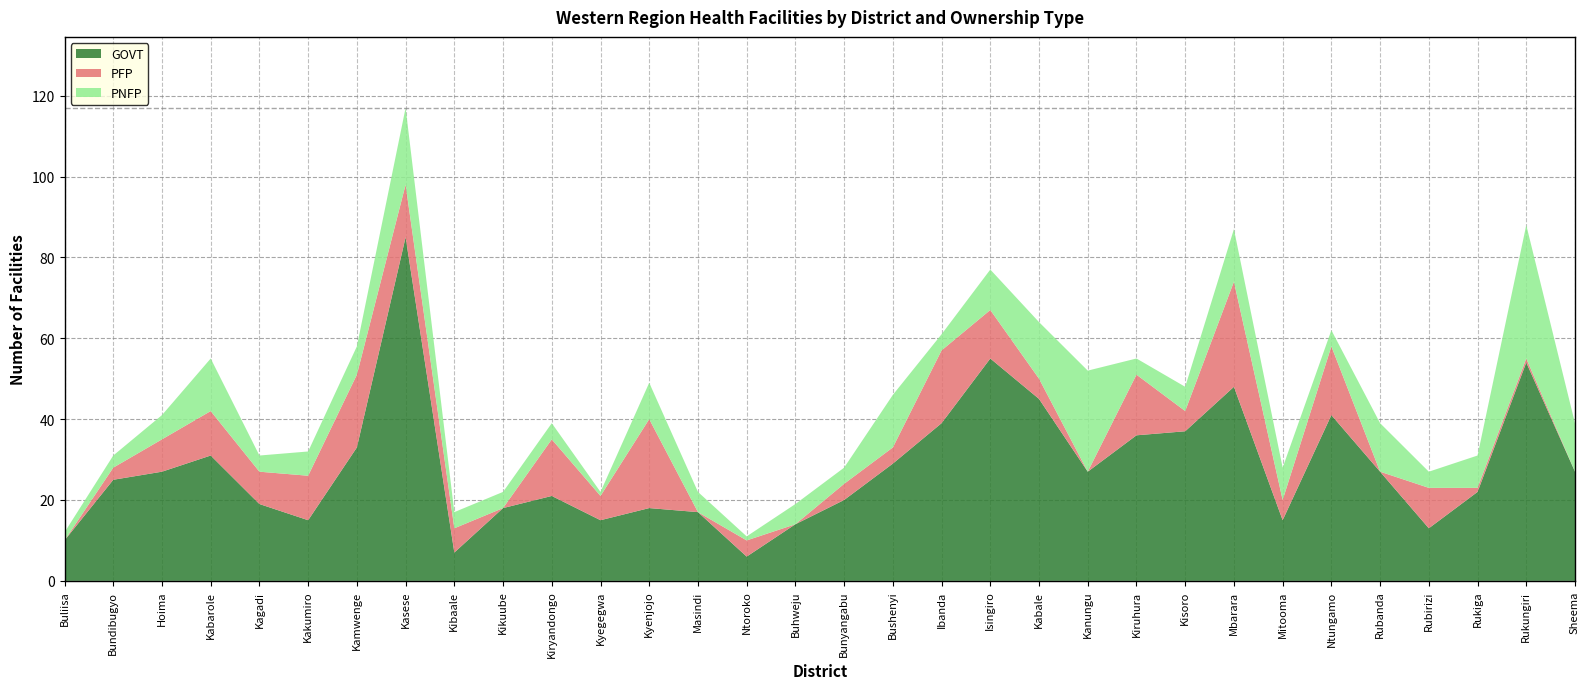

Reading right to left, extract all data points from this chart.

GOVT: 27	54	22	13	27	41	15	48	37	36	27	45	55	39	29	20	14	6	17	18	15	21	18	7	85	33	15	19	31	27	25	10
PFP: 0	1	1	10	0	17	5	26	5	15	0	5	12	18	4	4	0	4	0	22	6	14	0	6	13	18	11	8	11	8	3	0
PNFP: 12	33	8	4	12	4	8	13	6	4	25	14	10	4	13	4	5	1	5	9	1	4	4	4	19	7	6	4	13	6	3	2
GRAND TOTAL: 39	88	31	27	39	62	28	87	48	55	52	64	77	61	46	28	19	11	22	49	22	39	22	17	117	58	32	31	55	41	31	12